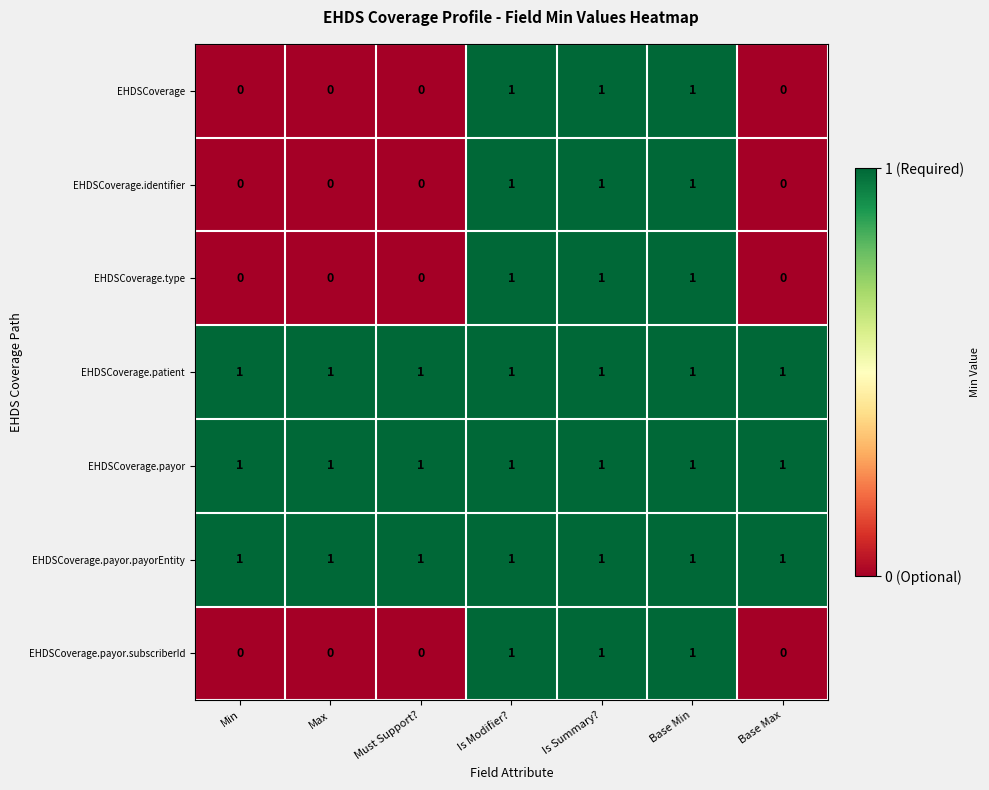

What is the sum of all EHDSCoverage.identifier values?

3